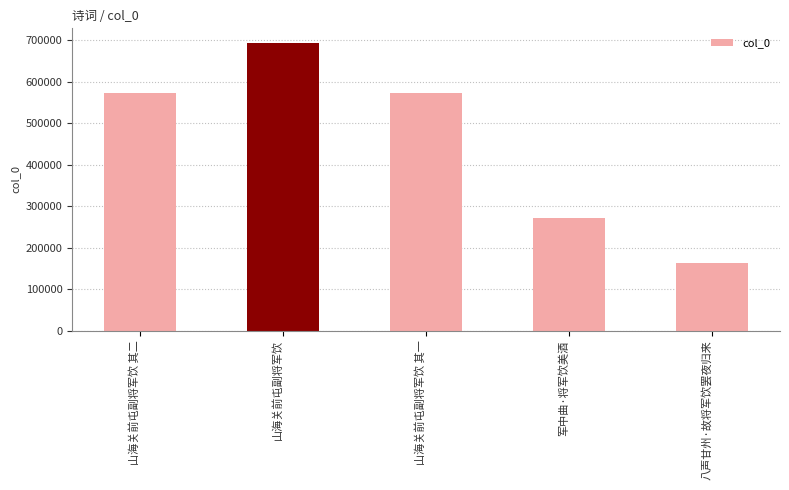

Which label corresponds to the smallest value in the chart?

八声甘州·故将军饮罢夜归来